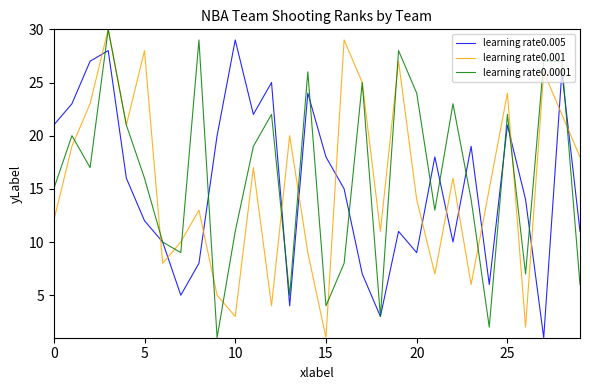

Which series ends up on top after the final intersection of learning rate0.005 and learning rate0.001?

learning rate0.001